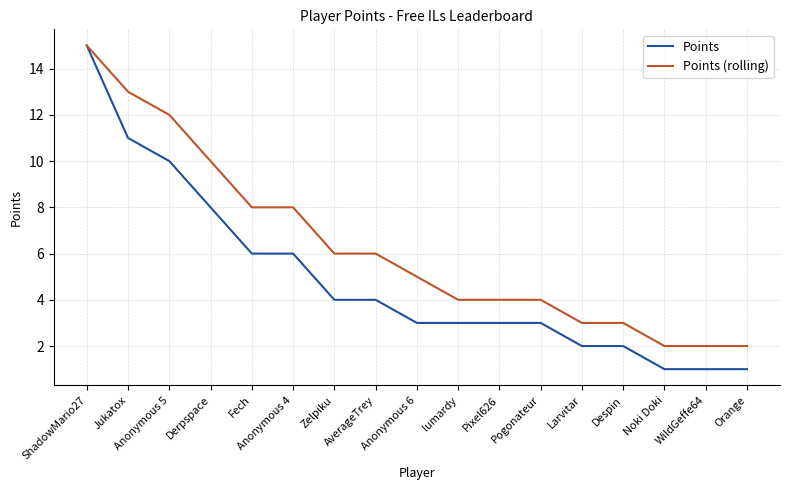

The value of Points (rolling) at Anonymous 4 is 8. True or false?

True